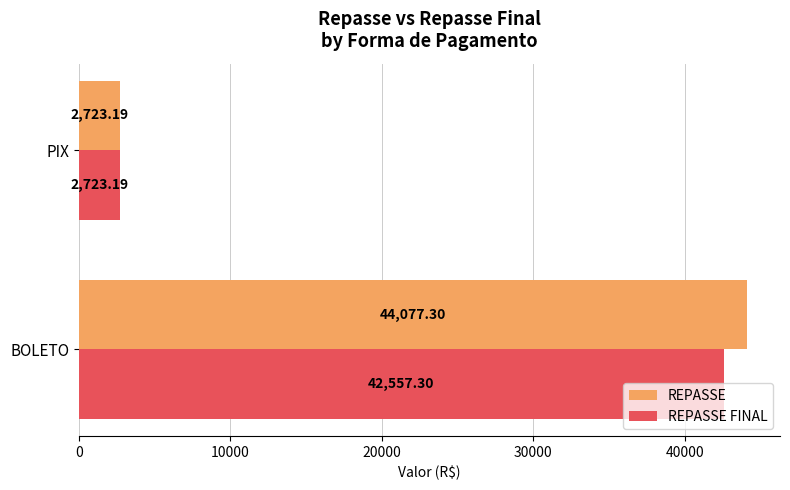

What is the difference between the REPASSE values at PIX and BOLETO?

41354.1